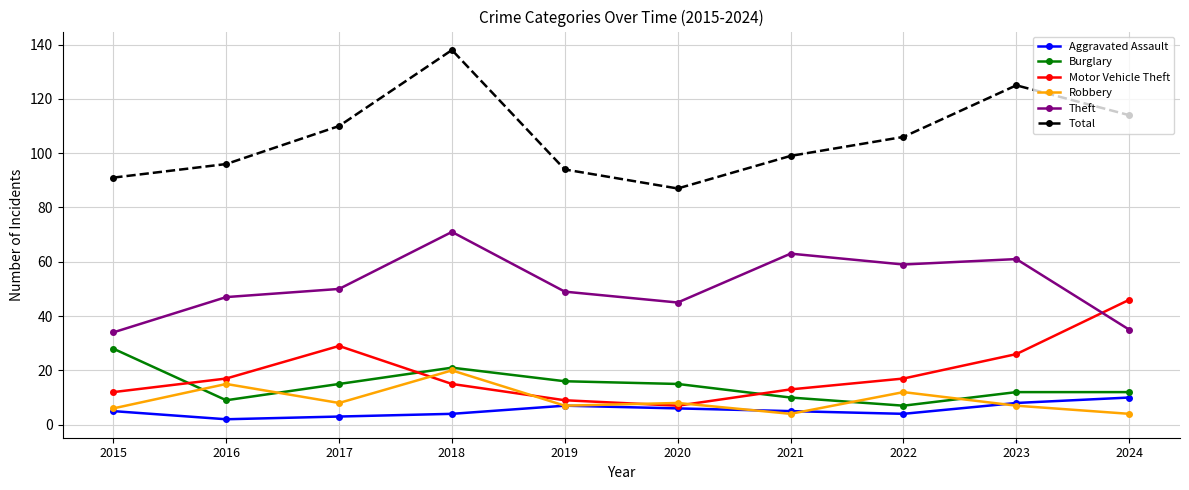

What is the value of the Burglary point at the 6th from the left?

15